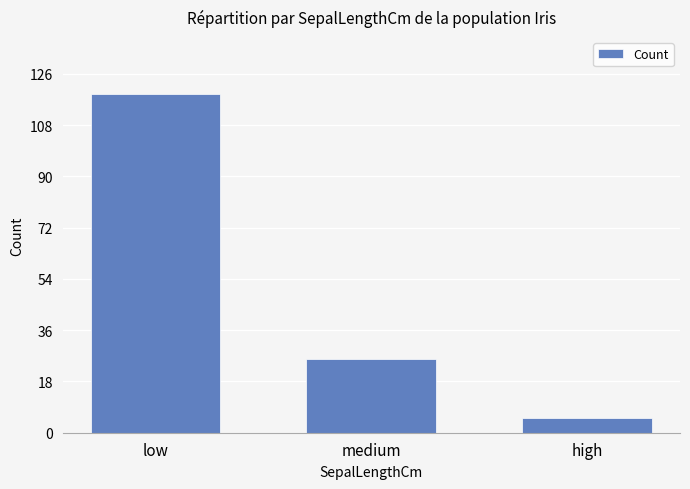

What is the value of the 3rd bar from the left?

5